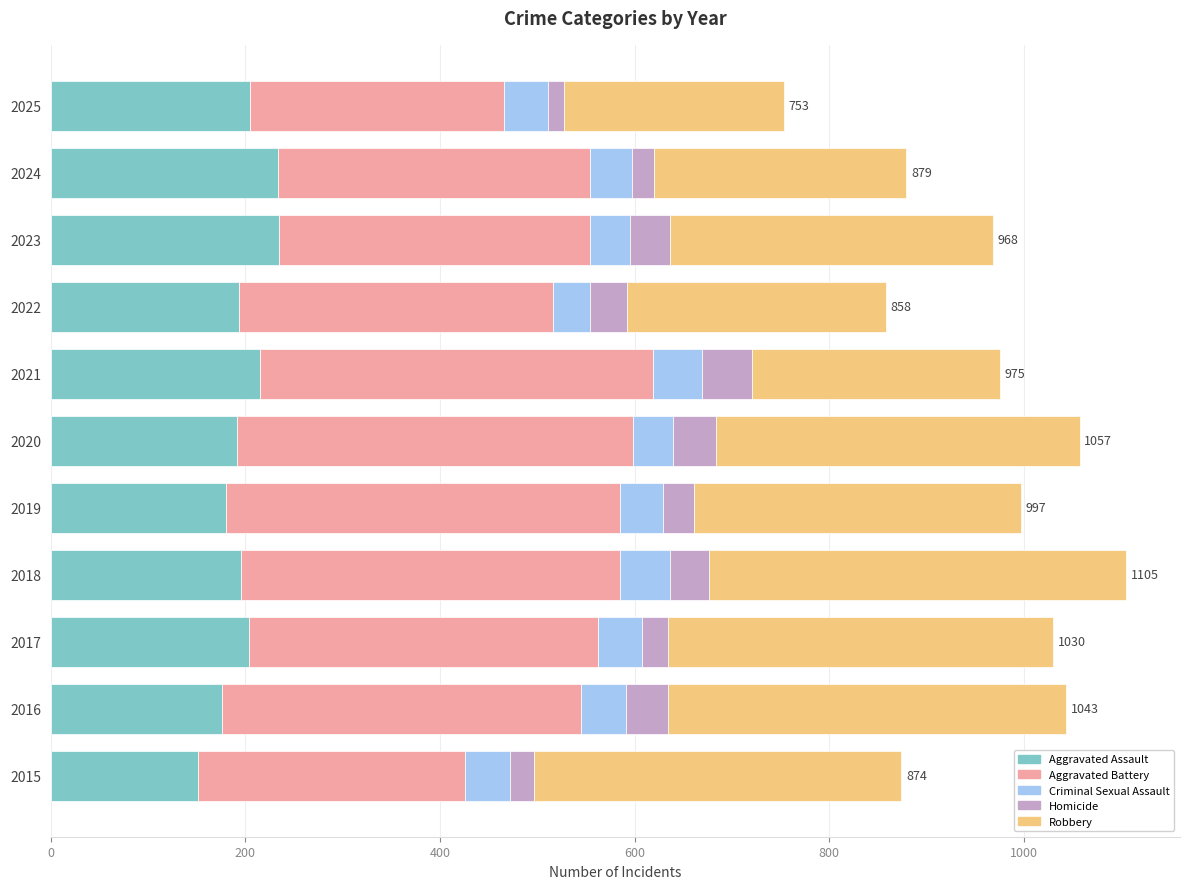

Is it true that Robbery equals 396 at 2017?

True